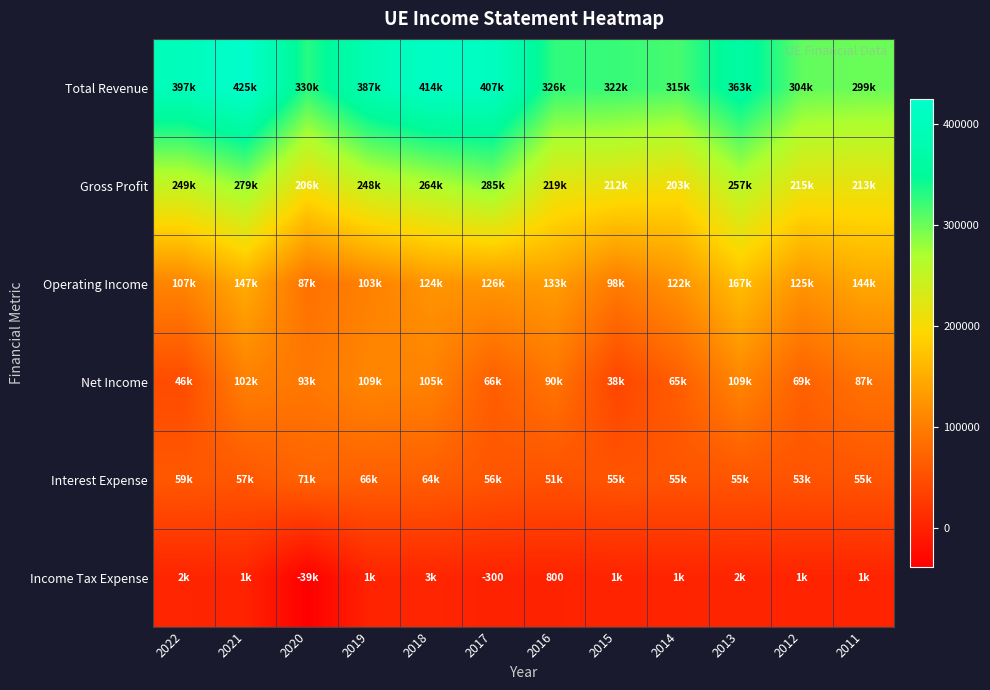

What is the maximum value shown in the chart?

425100